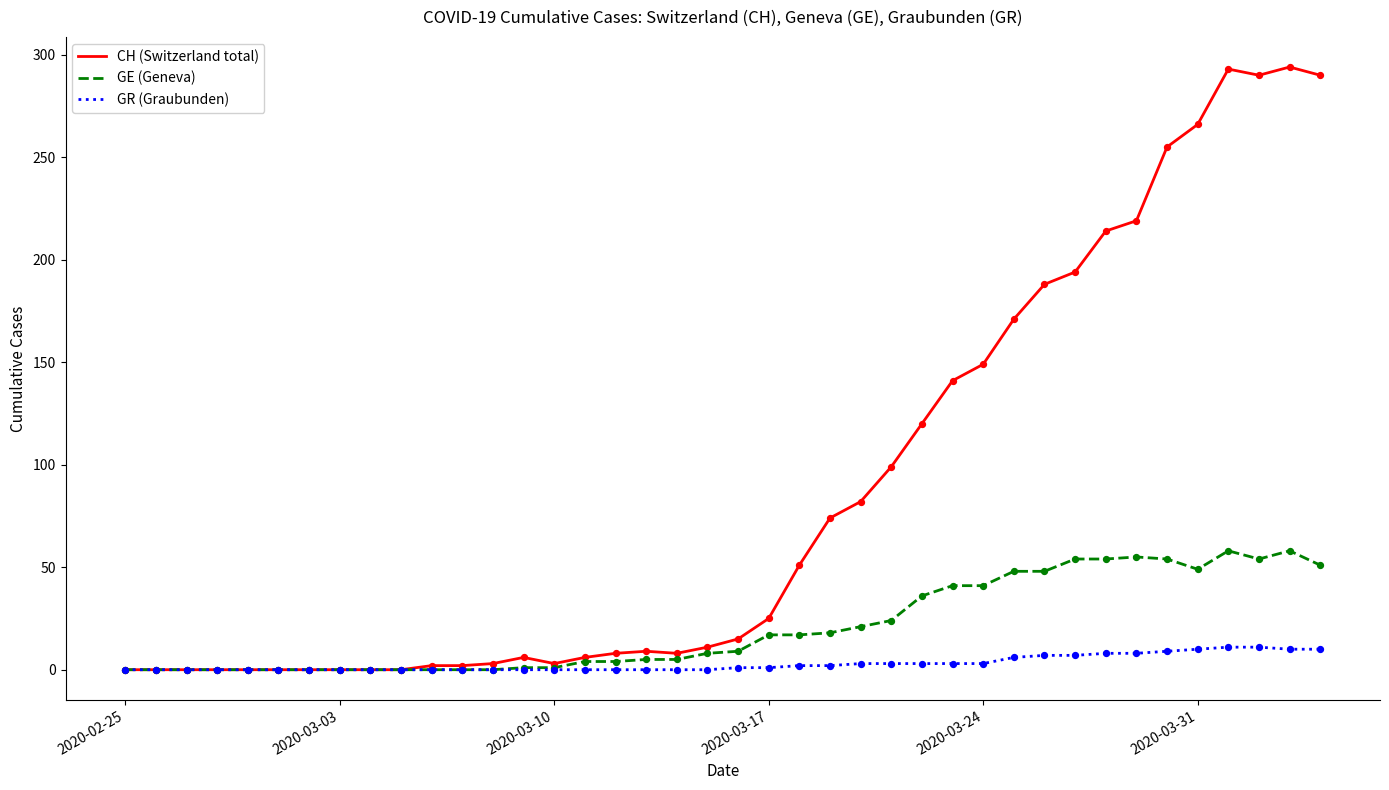

Which series has the widest spread of values?

CH (Switzerland total)